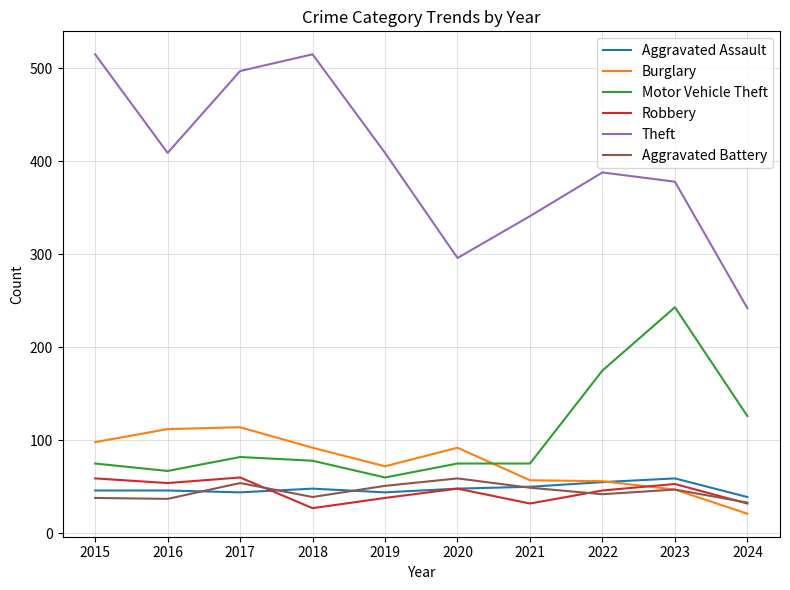

True or false: Aggravated Assault has more than 0 interior local peaks.

True